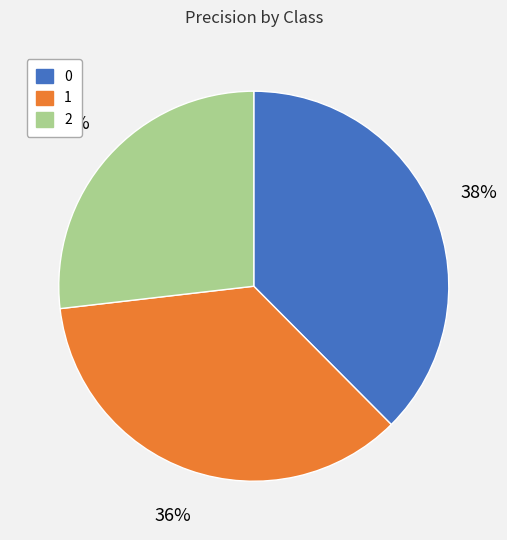

Is it true that 1 is 36% of the pie?

True